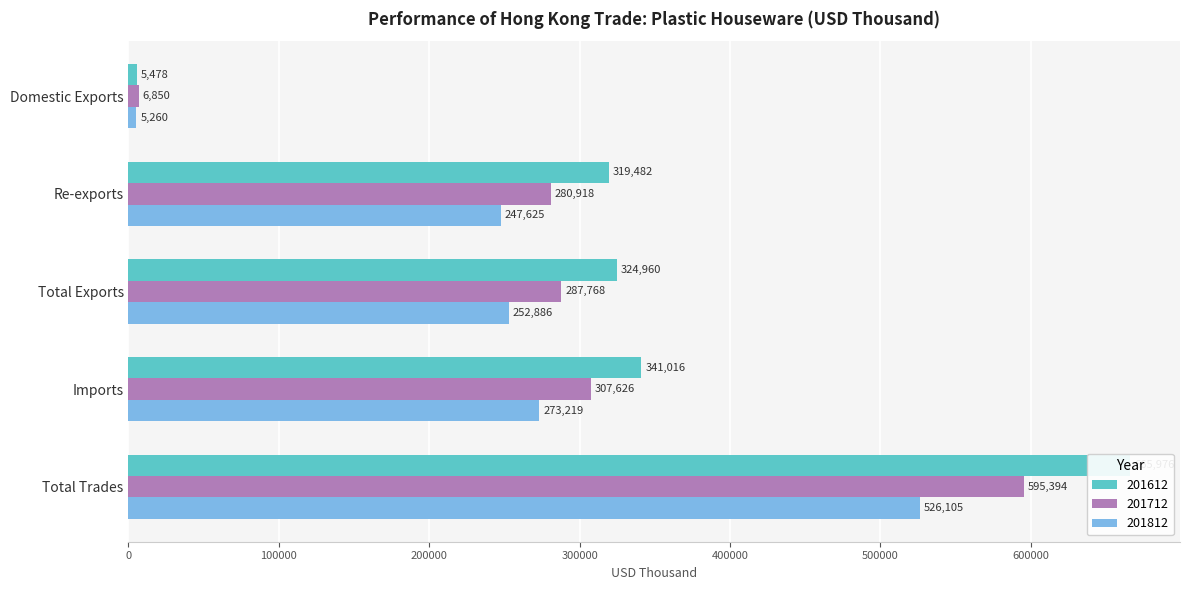

What is the difference between the maximum and minimum values in the 201812 series?

520844.6